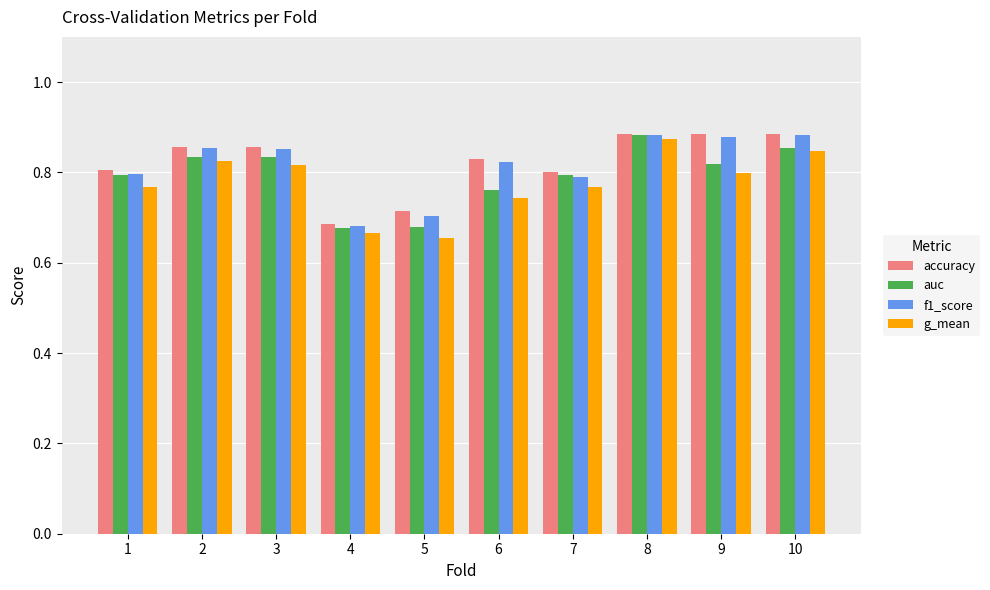

How many g_mean values are between 0 and 1?

10